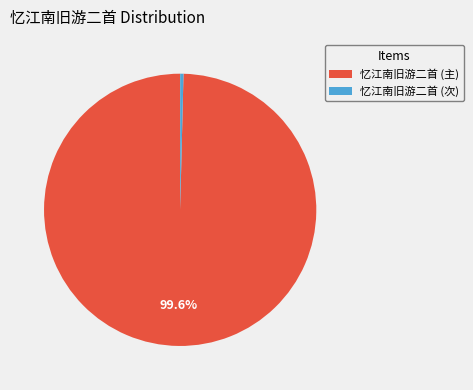

Which category has the biggest portion of the pie?

忆江南旧游二首 (主)